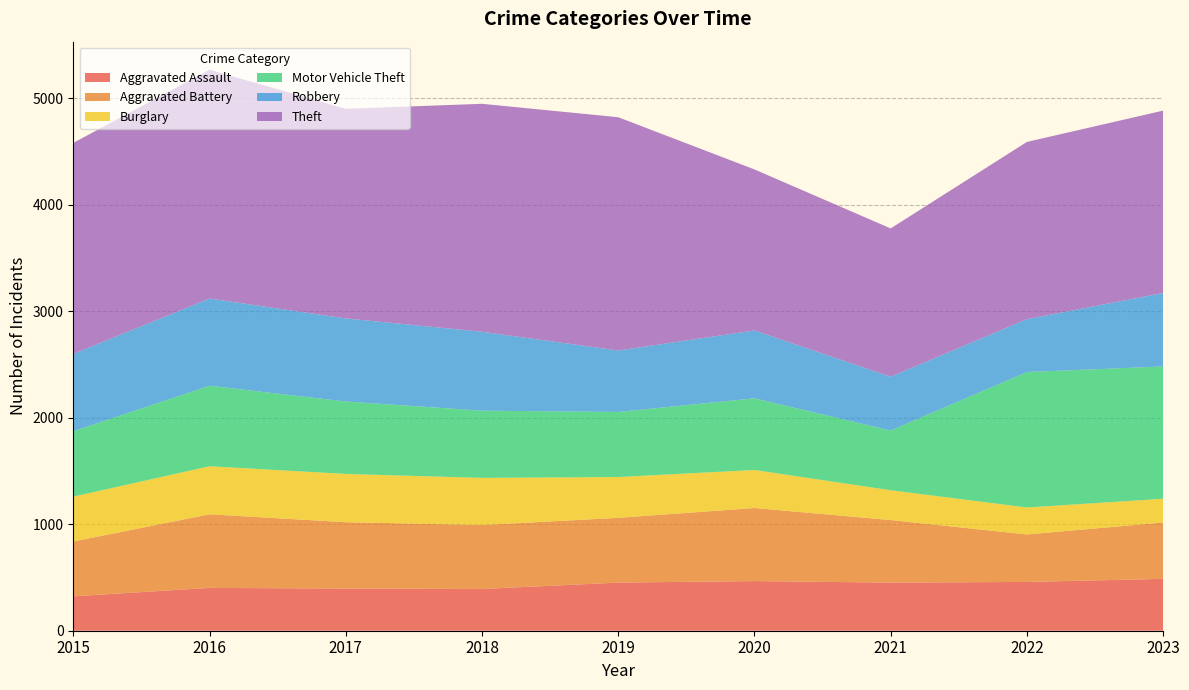

Reading left to right, what are all the values shown in this chart?

Aggravated Assault: 2015=323	2016=402	2017=396	2018=392	2019=452	2020=466	2021=452	2022=458	2023=487
Aggravated Battery: 2015=515	2016=691	2017=623	2018=600	2019=608	2020=686	2021=587	2022=446	2023=529
Burglary: 2015=421	2016=451	2017=453	2018=443	2019=383	2020=357	2021=280	2022=253	2023=223
Motor Vehicle Theft: 2015=614	2016=756	2017=680	2018=631	2019=611	2020=673	2021=560	2022=1272	2023=1242
Robbery: 2015=726	2016=819	2017=780	2018=741	2019=577	2020=637	2021=506	2022=496	2023=690
Theft: 2015=1981	2016=2148	2017=1968	2018=2140	2019=2190	2020=1512	2021=1392	2022=1664	2023=1712